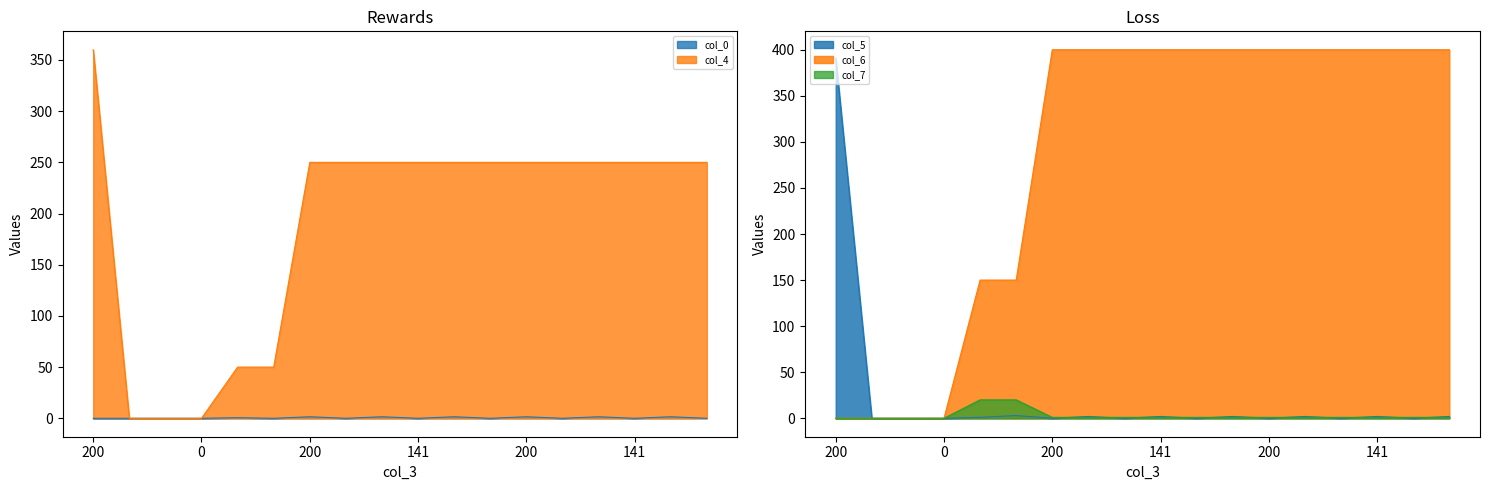

Which category has the lowest value in the col_7 series?

200